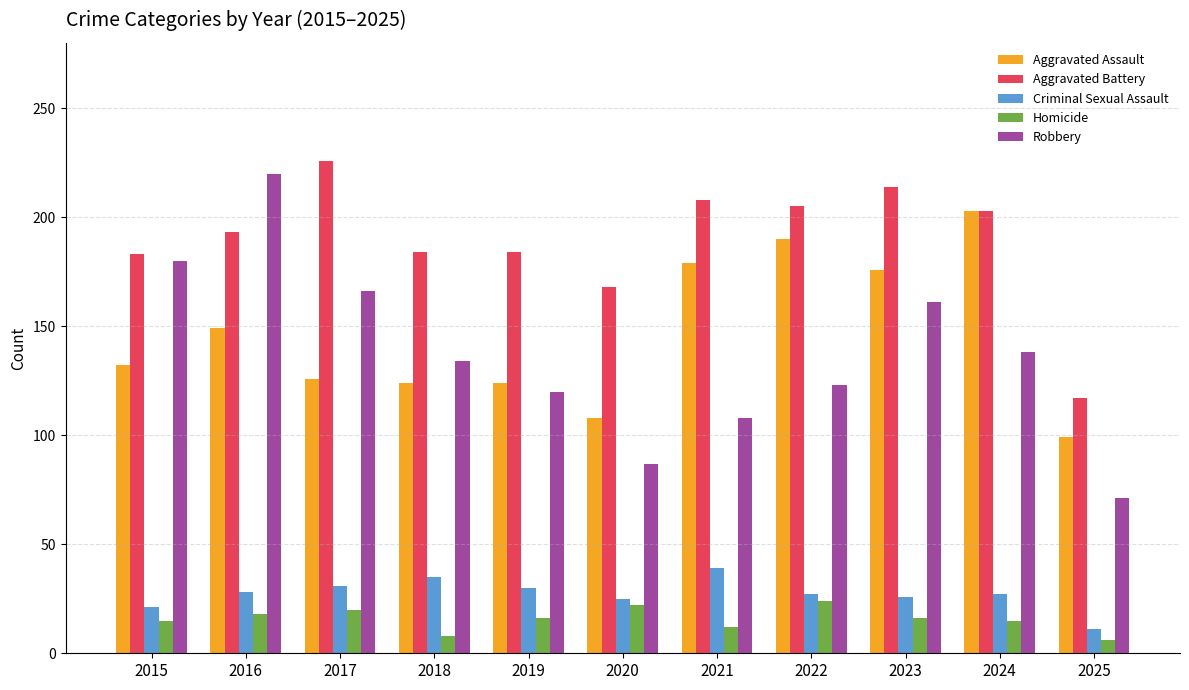

What is the approximate value of Aggravated Assault at 2018, to the nearest 50?

100